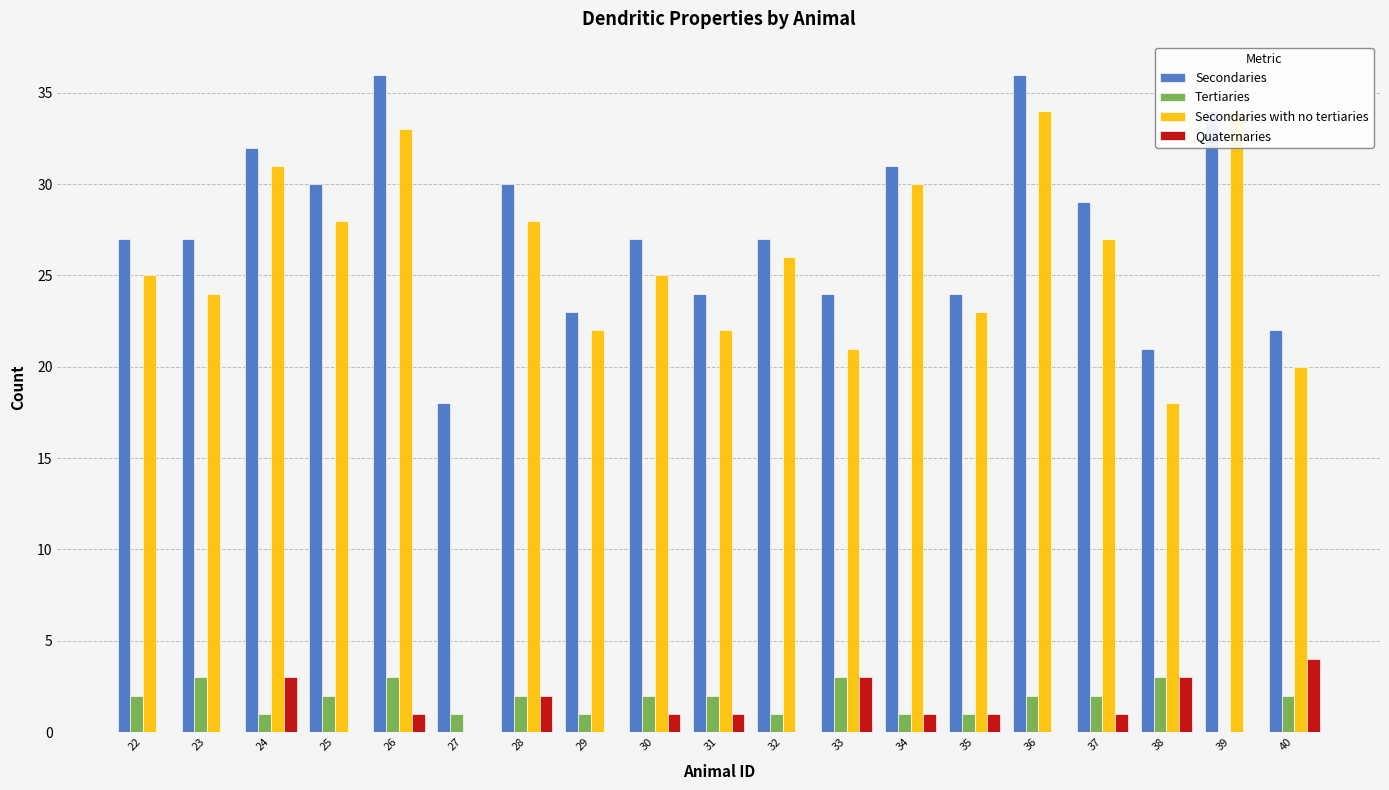

Rank the series at 26 from highest to lowest value.

Secondaries, Secondaries with no tertiaries, Tertiaries, Quaternaries